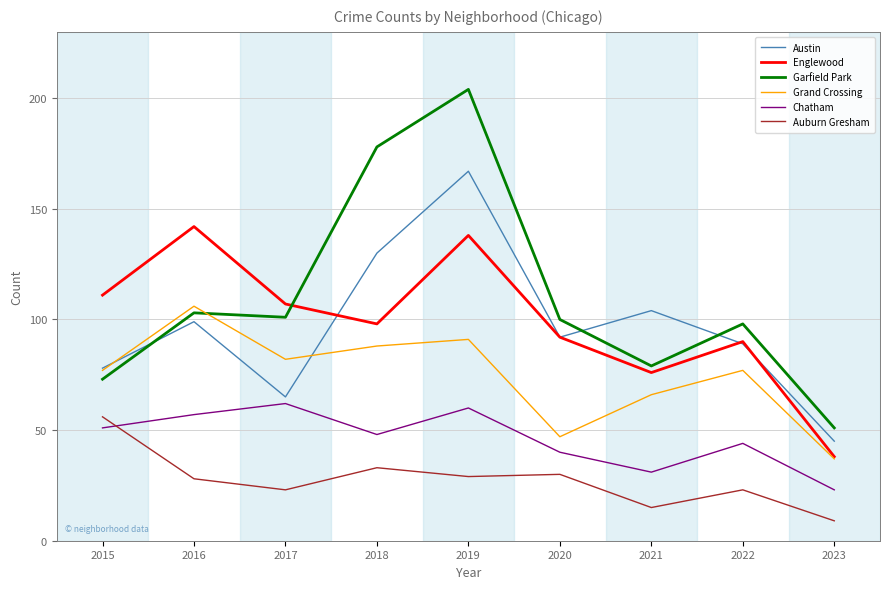

At which category does Garfield Park reach its first local valley?

2017